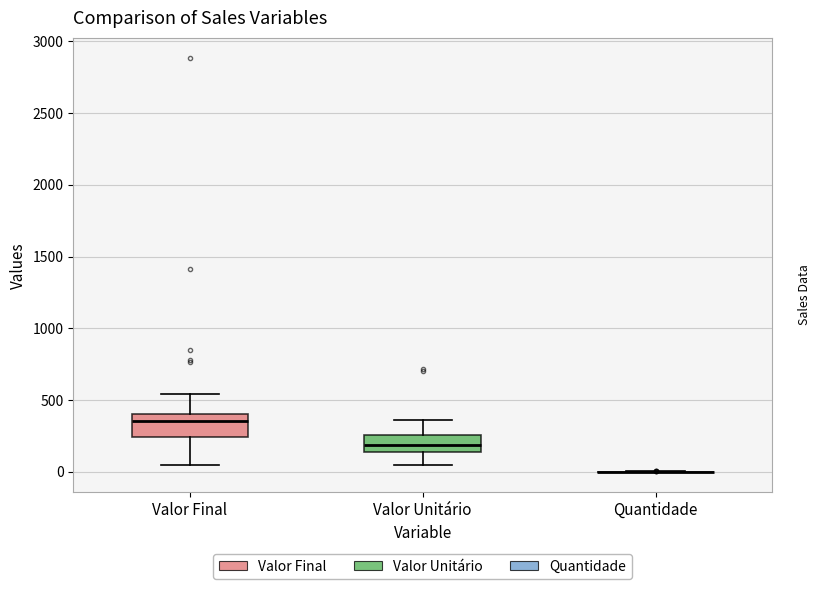

Reading left to right, transcribe this box plot: for each box, give where its median line is, the range the box spans, and where its two whiskers end, as read against the y-axis. The values are not printed on the chart, so give them approximately, as read against the axis.

Valor Final: median 350, box 250 to 400, whiskers 50 to 550
Valor Unitário: median 200, box 150 to 250, whiskers 50 to 350
Quantidade: box collapsed to a line at 0, whiskers 0 to 0